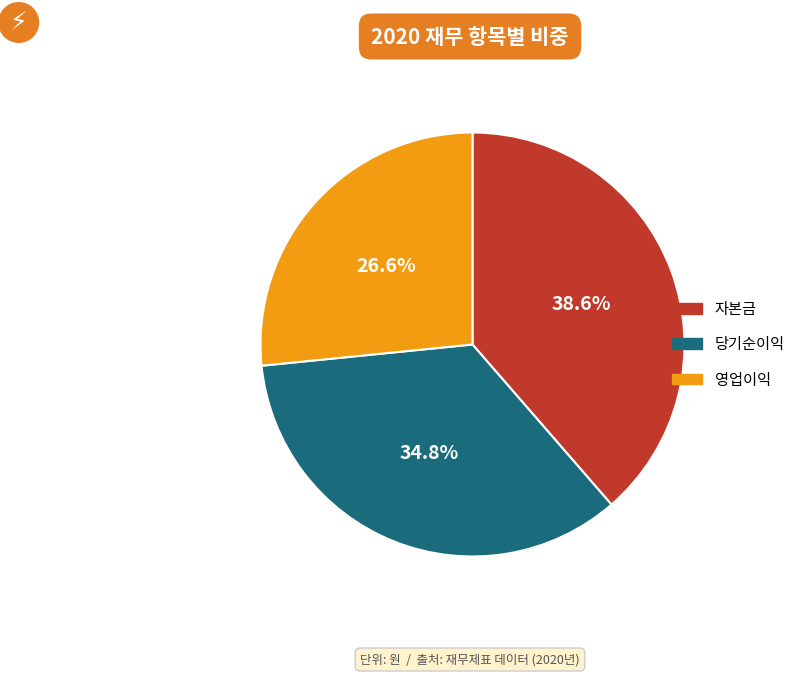

What is the smallest slice in the pie chart?

영업이익